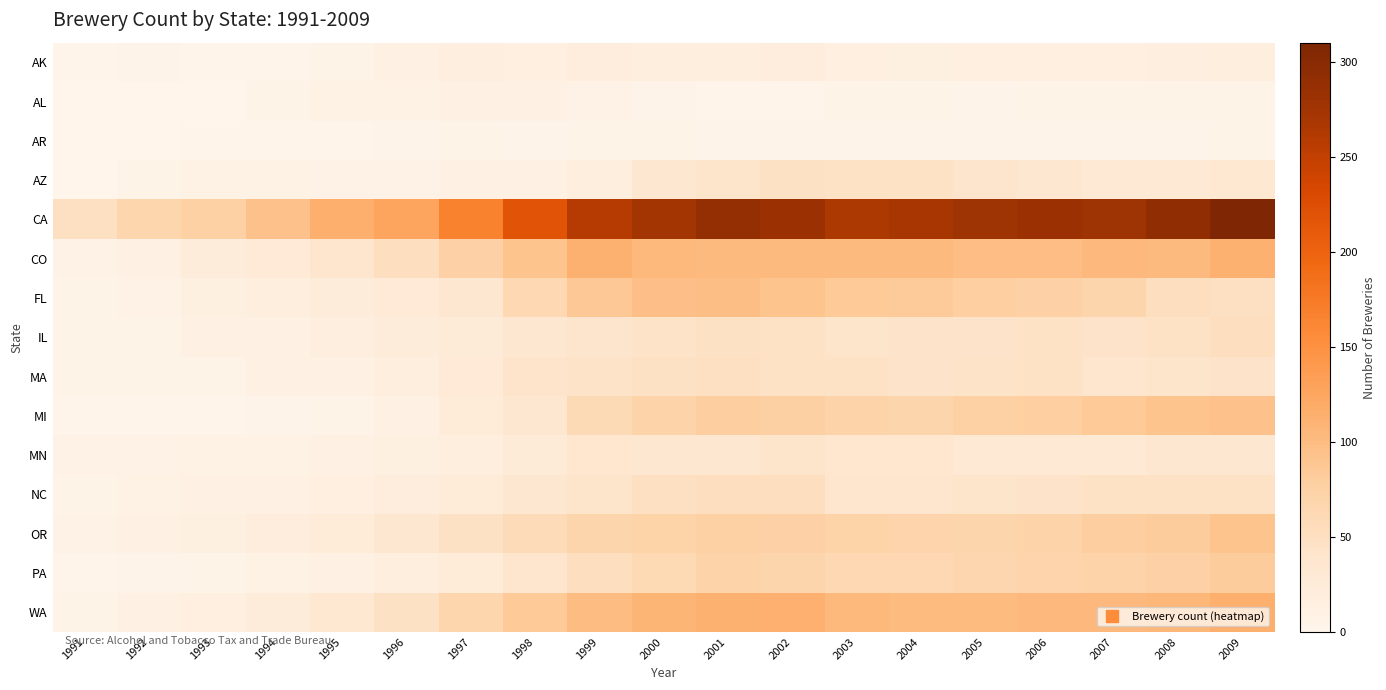

What is the difference between the highest and lowest values at 2003?

262